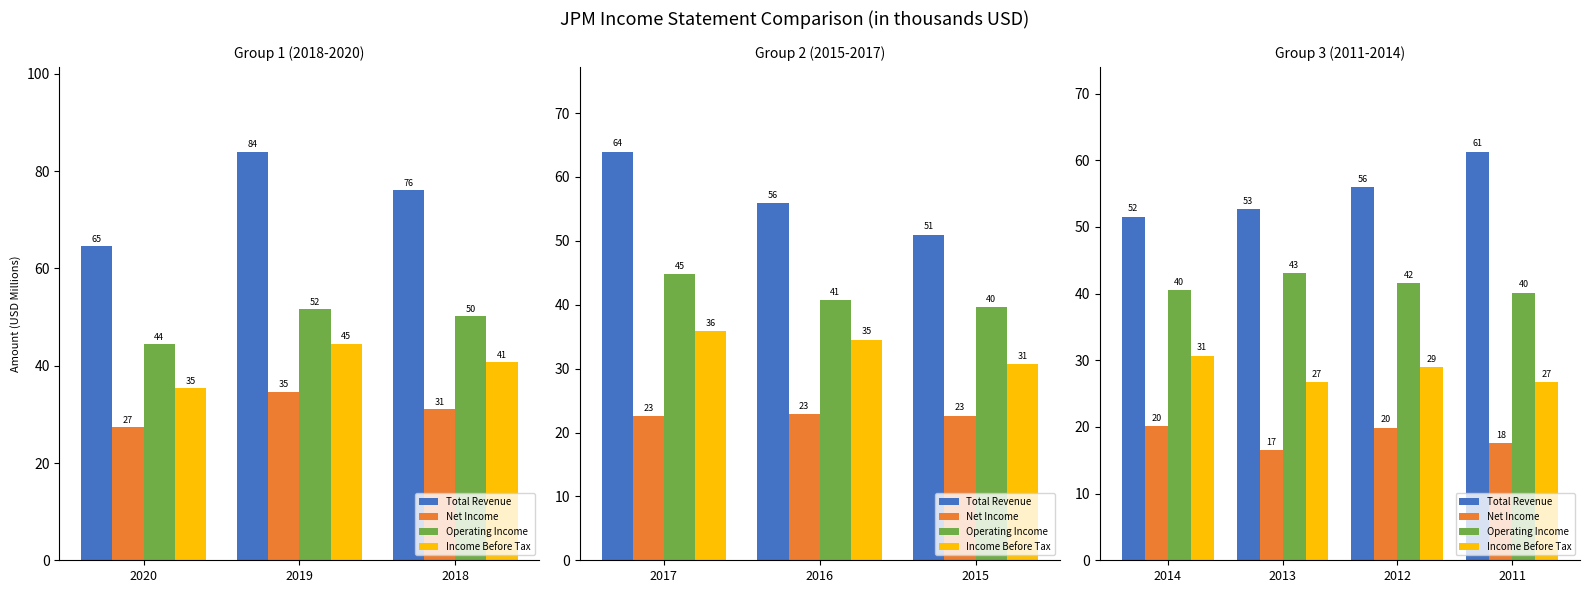

Are the bars horizontal?

No